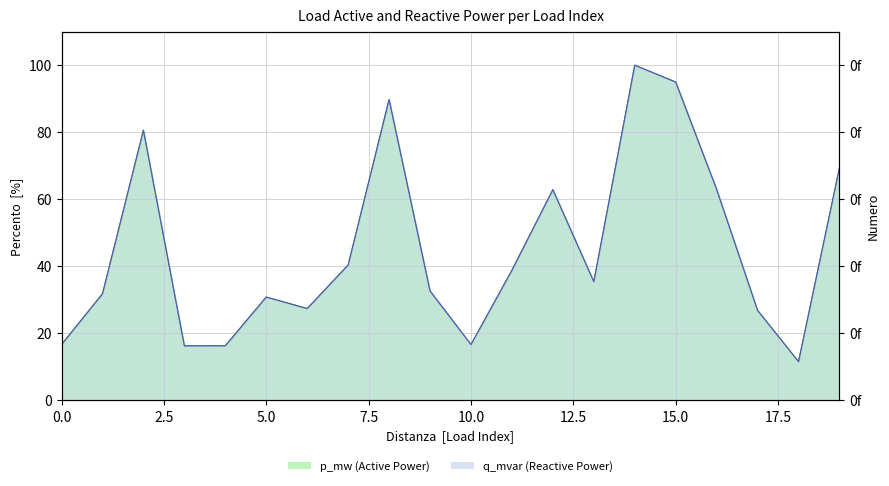

Reading left to right, what are all the values shown in this chart?

p_mw: 16.7	31.8	80.6	16.3	16.3	30.8	27.4	40.4	89.8	32.7	16.7	38.8	62.9	35.4	100.0	95.0	63.0	26.9	11.6	69.4
q_mvar: 16.7	31.8	80.6	16.3	16.3	30.8	27.4	40.4	89.8	32.7	16.7	38.8	62.9	35.4	100.0	95.0	63.0	26.9	11.6	69.4